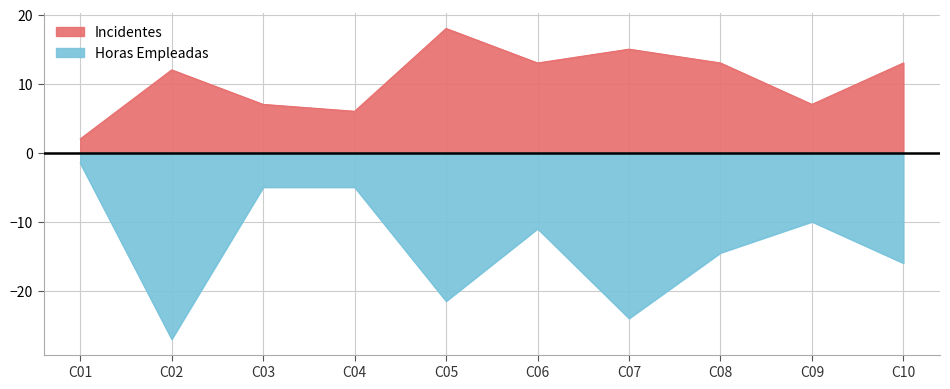

What is the difference between the highest and lowest values at C05?

39.5